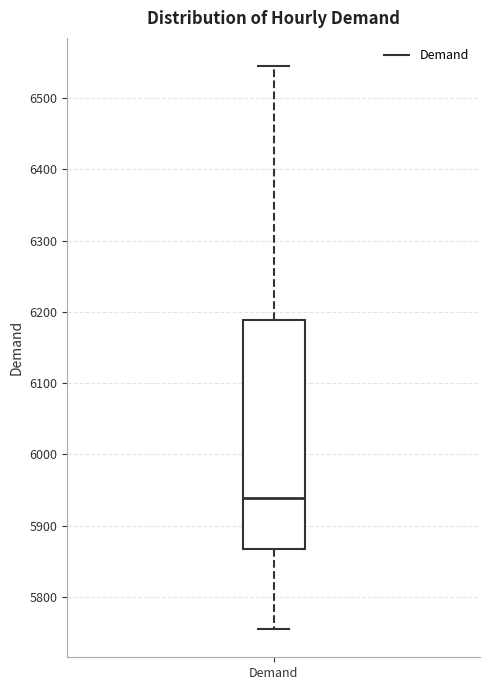

Where does the upper whisker of the box for Demand end on the y-axis? The values are not printed on the chart, so give them approximately, as read against the axis.

6550